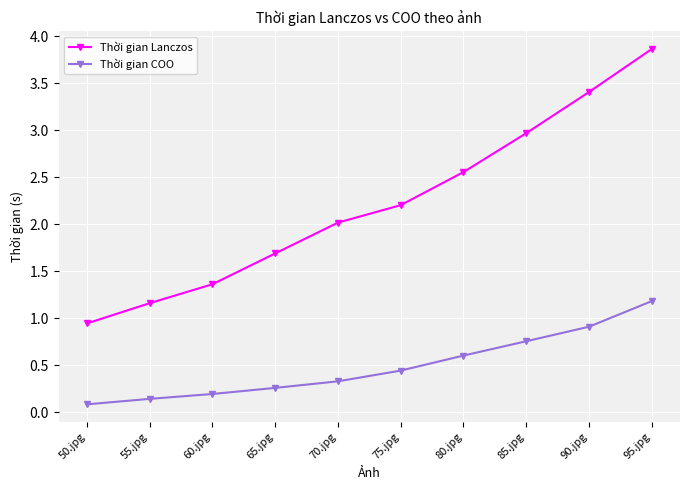

Is the value of Thời gian COO at 85.jpg greater than the value of Thời gian Lanczos at 95.jpg?

No